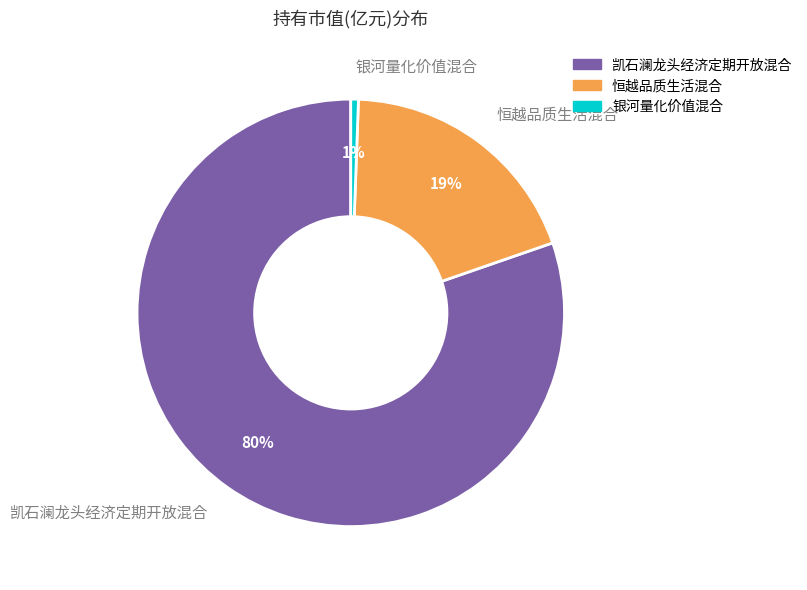

True or false: 凯石澜龙头经济定期开放混合 accounts for 80% of the total.

True